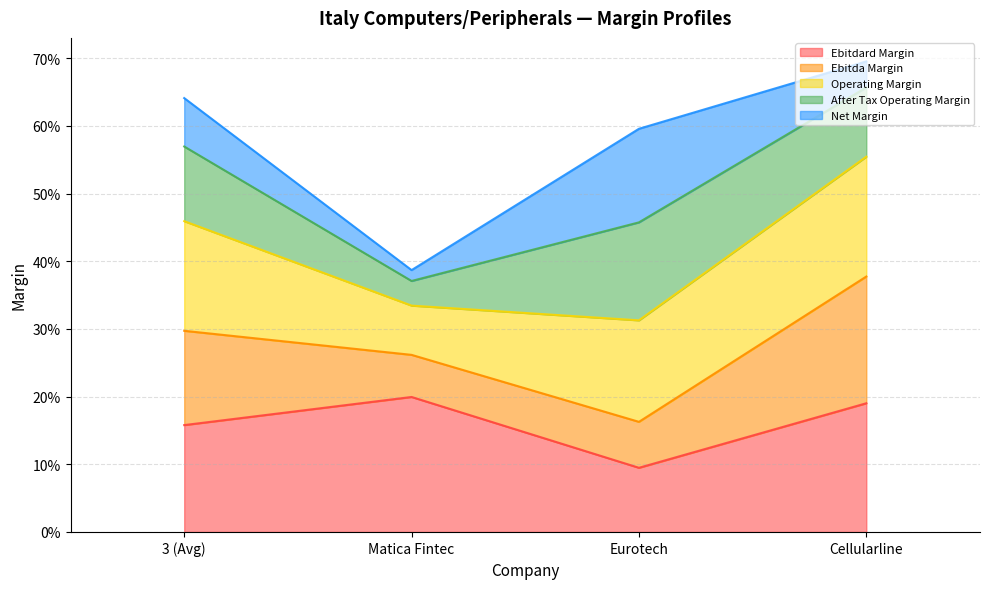

True or false: operating_margin has more than 2 interior local peaks.

False